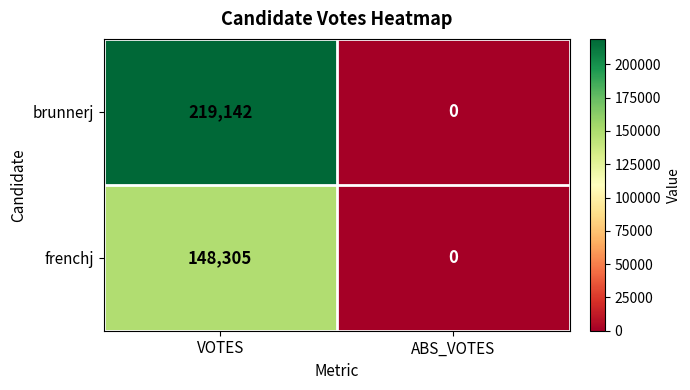

List the series in order of their overall mean, highest first.

brunnerj, frenchj